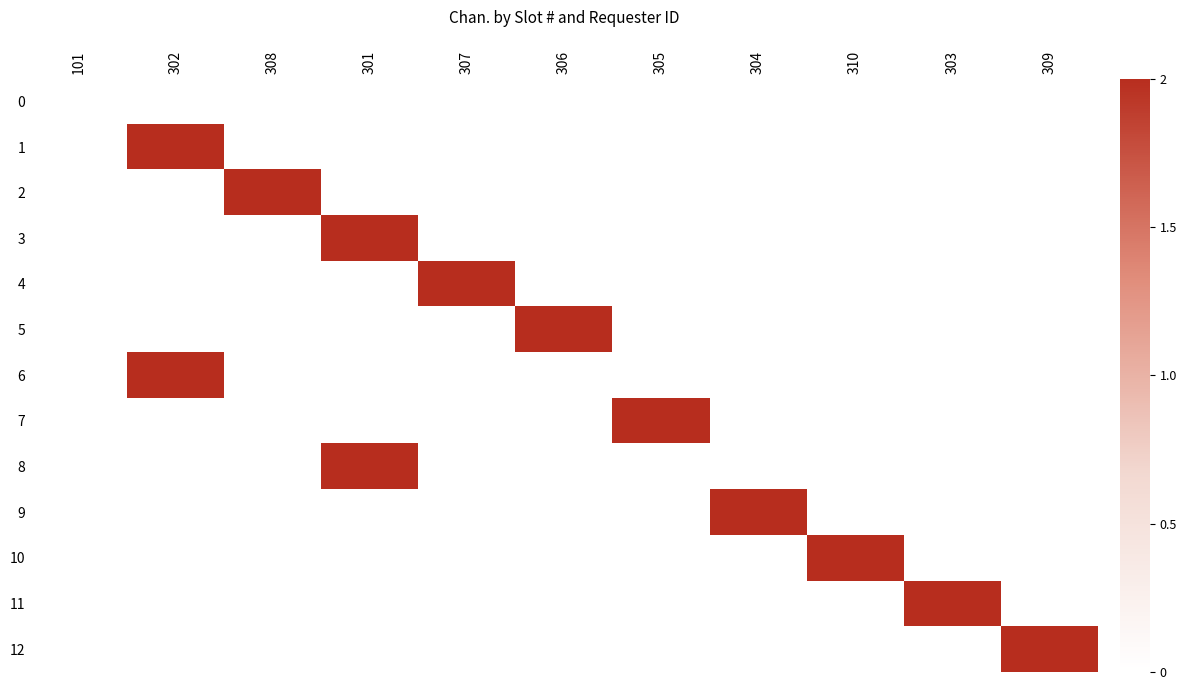

Which series has the largest total across all categories?

1